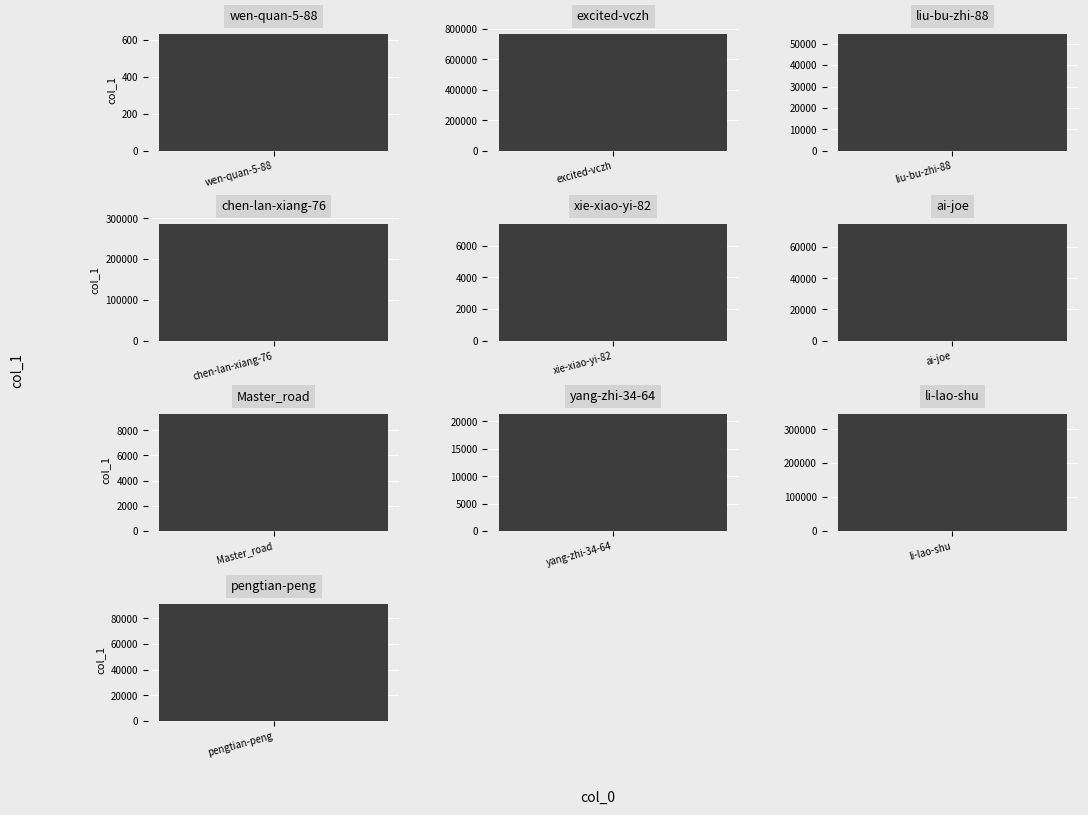

How many data points are less than 74645?

5